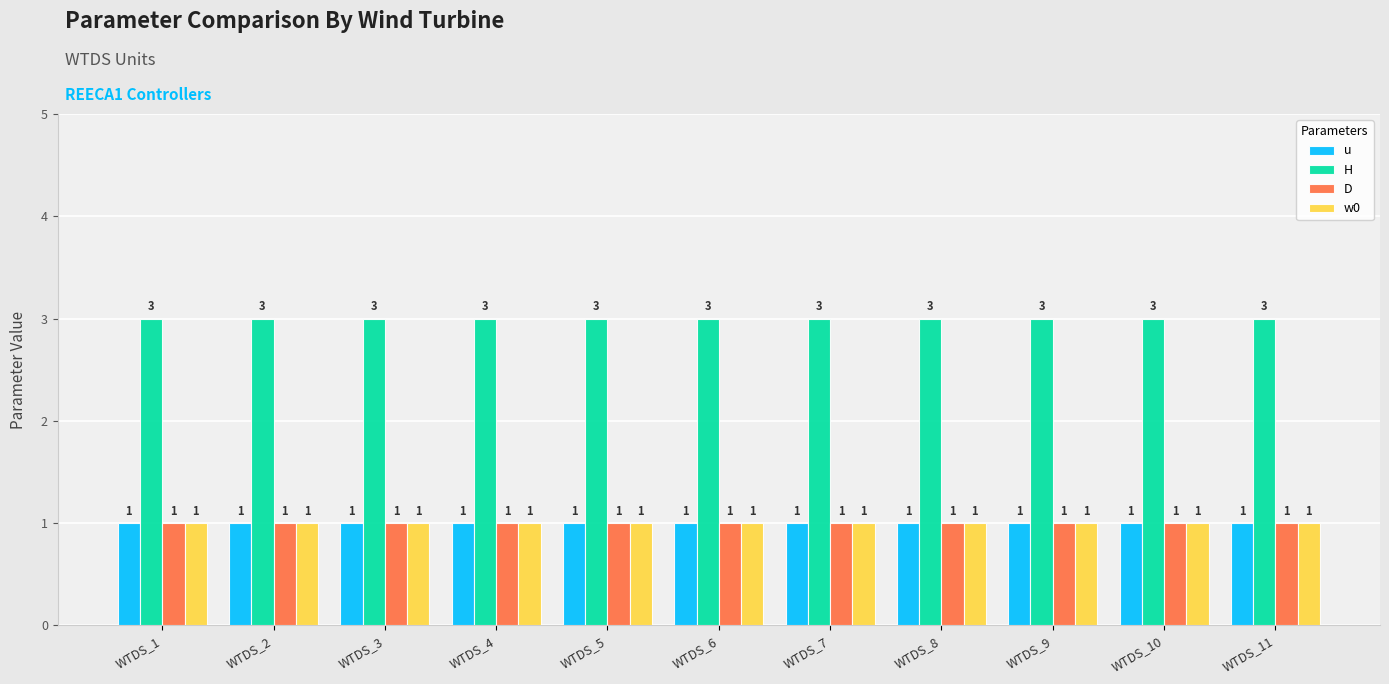

The u series shows 1 at WTDS_5. True or false?

True